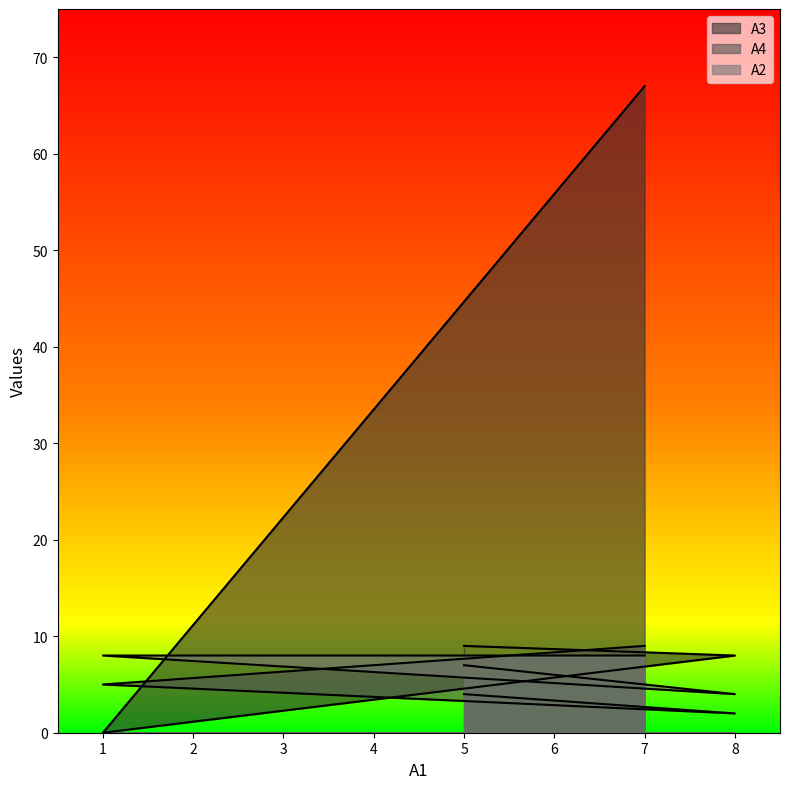

At which label does A3 reach its peak?

7